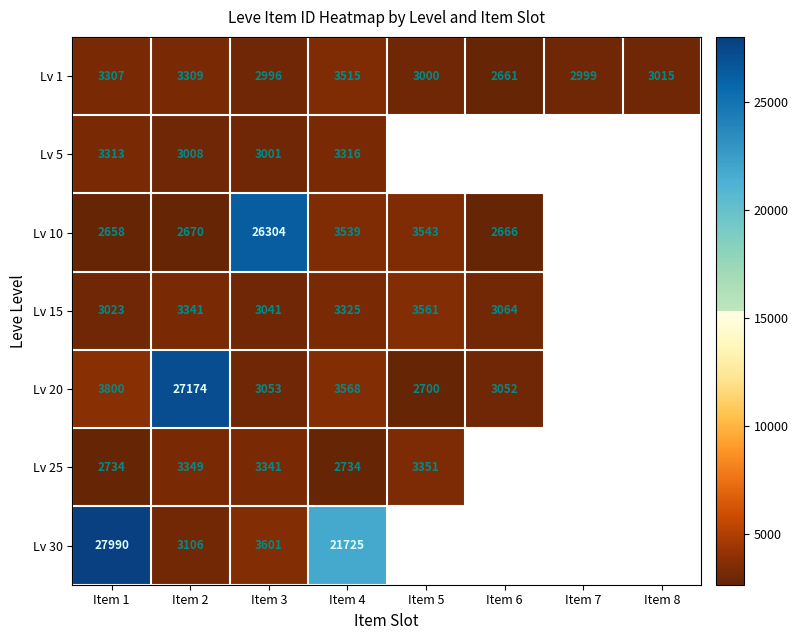

Which category has the lowest value across all series?

Item 1